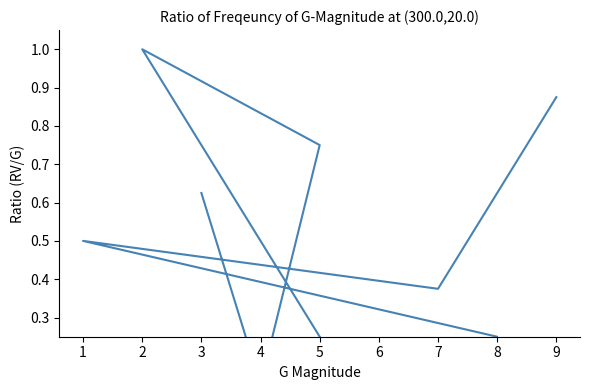

Which has a higher value, 2 or 9?

2